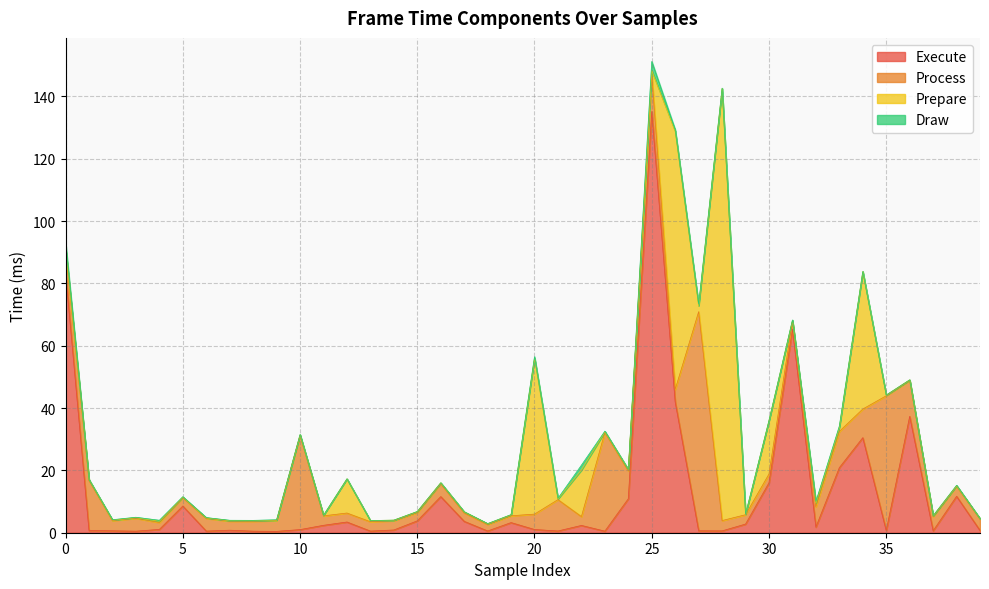

How many values in Draw are above zero?

27